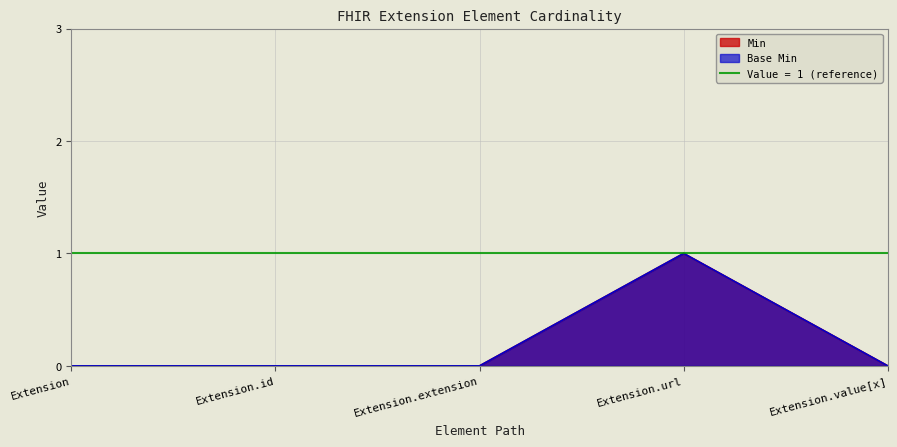

At which category is the sum across all series the highest?

Extension.url